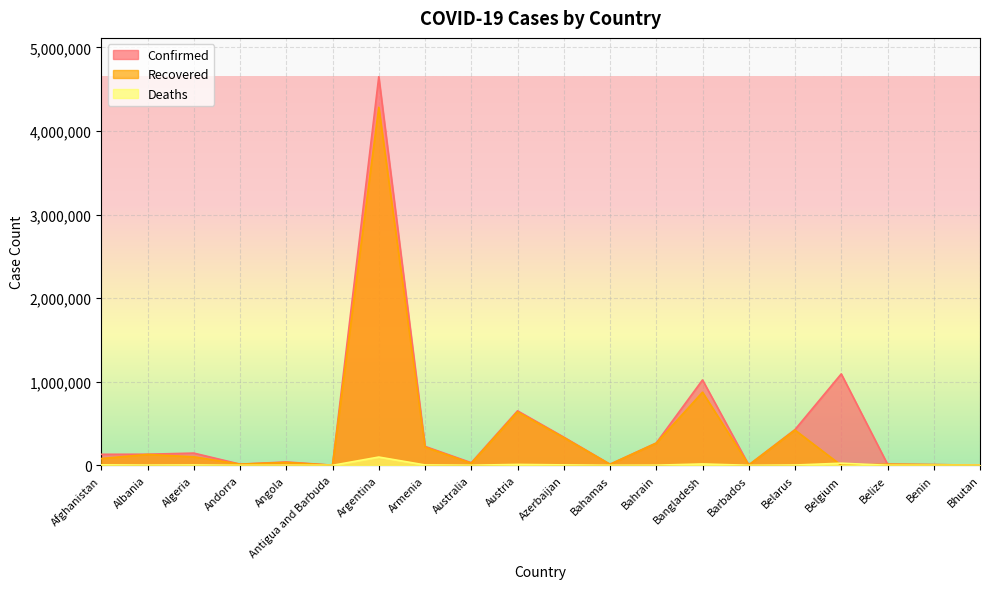

What is the sum of the Recovered values at Belarus and Bhutan?

423278